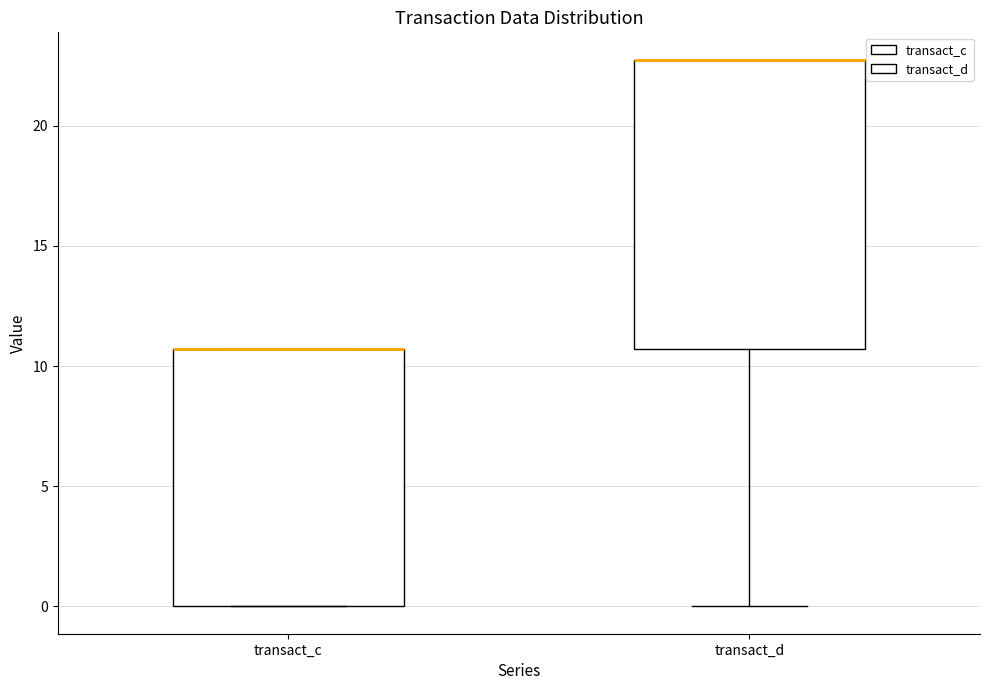

Reading left to right, read every box against the y-axis: the position of its median line, the range the box covers, and the ends of its whiskers. The values are not printed on the chart, so give them approximately, as read against the axis.

transact_c: median 10.5 (drawn on the box's upper edge), box 0.0 to 10.5, whiskers 0.0 to 10.5
transact_d: median 22.5 (drawn on the box's upper edge), box 10.5 to 22.5, whiskers 0.0 to 22.5